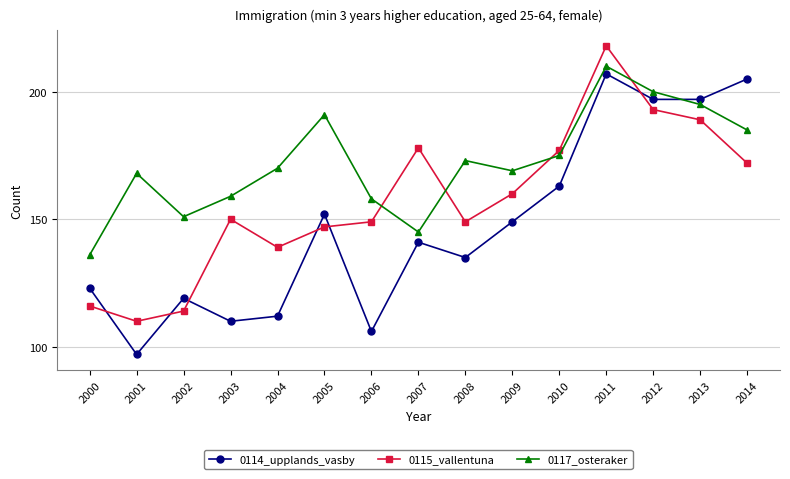

How many data points does each series have?

15